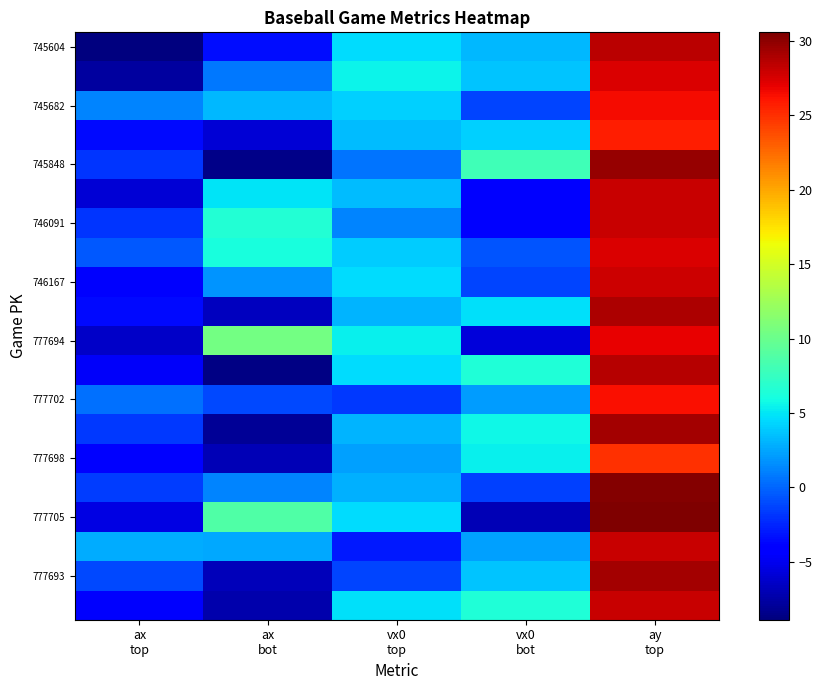

At which category does the chart reach its peak across all series?

ay
top